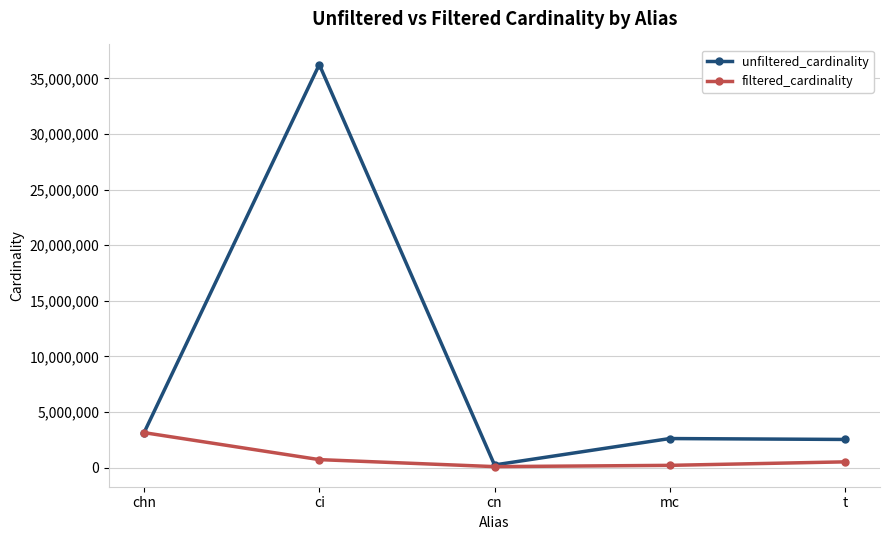

Is it true that filtered_cardinality equals 713828 at ci?

True